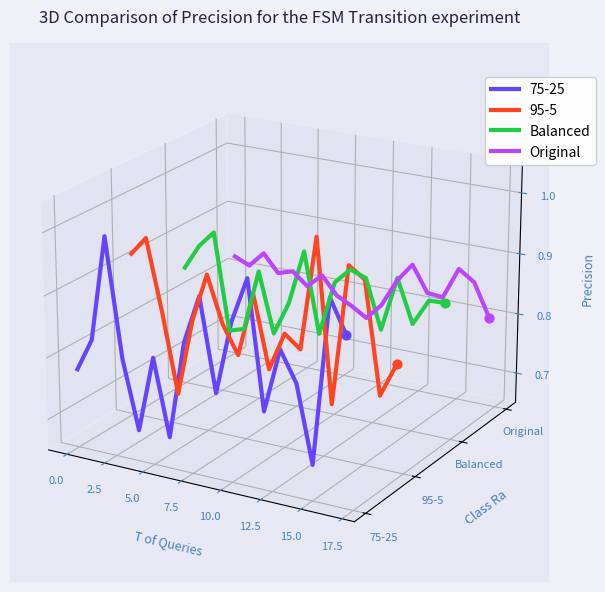

Is the value of Original at 17 greater than the value of Balanced at 12.5?

Yes